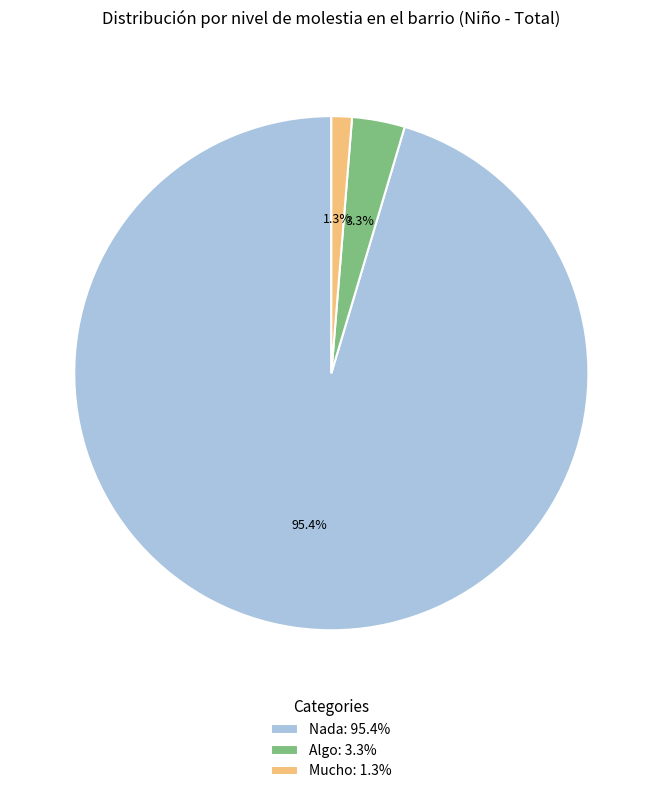

Between Algo: 3.3% and Mucho: 1.3%, which is larger?

Algo: 3.3%